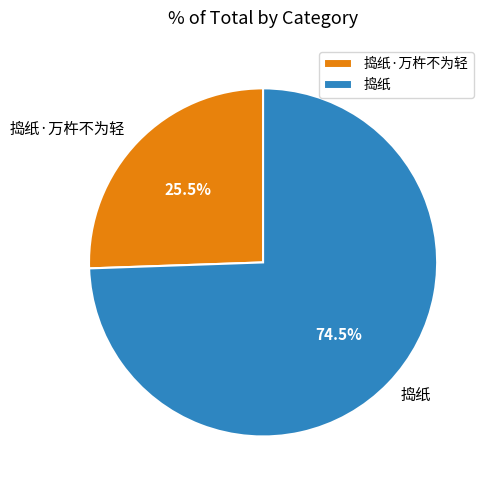

How many slices are in this pie chart?

2